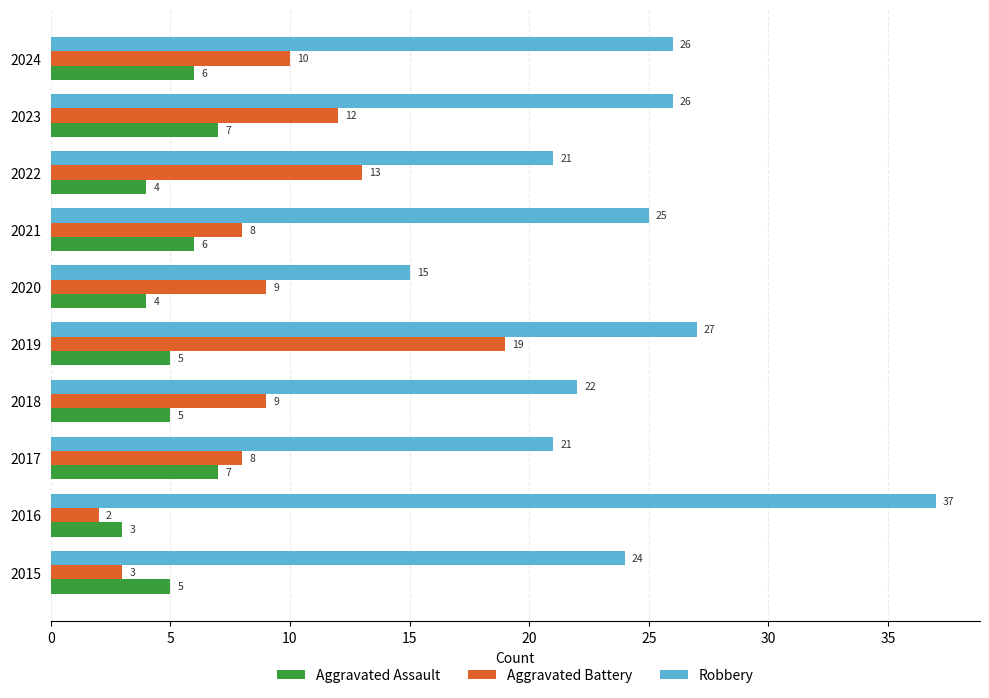

What is the maximum value for Aggravated Assault?

7